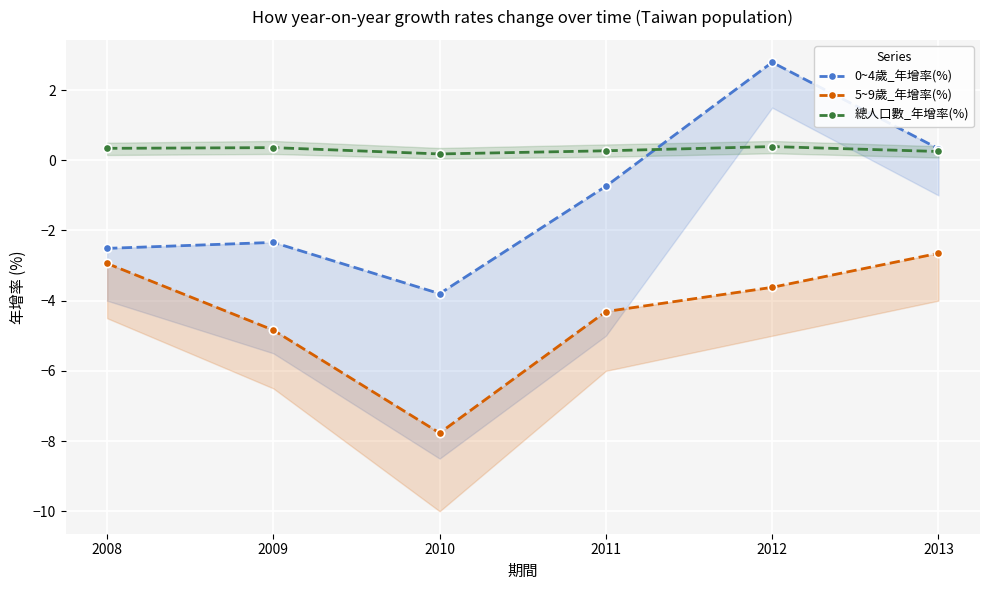

What is the sum of the 0~4歲_年增率(%) values at 2011 and 2009?

-3.1